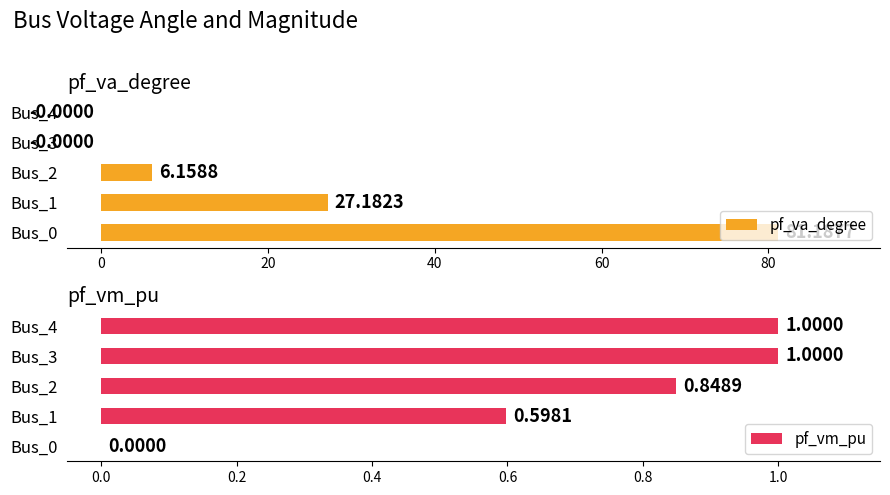

What is the average value of the pf_va_degree series?

22.9